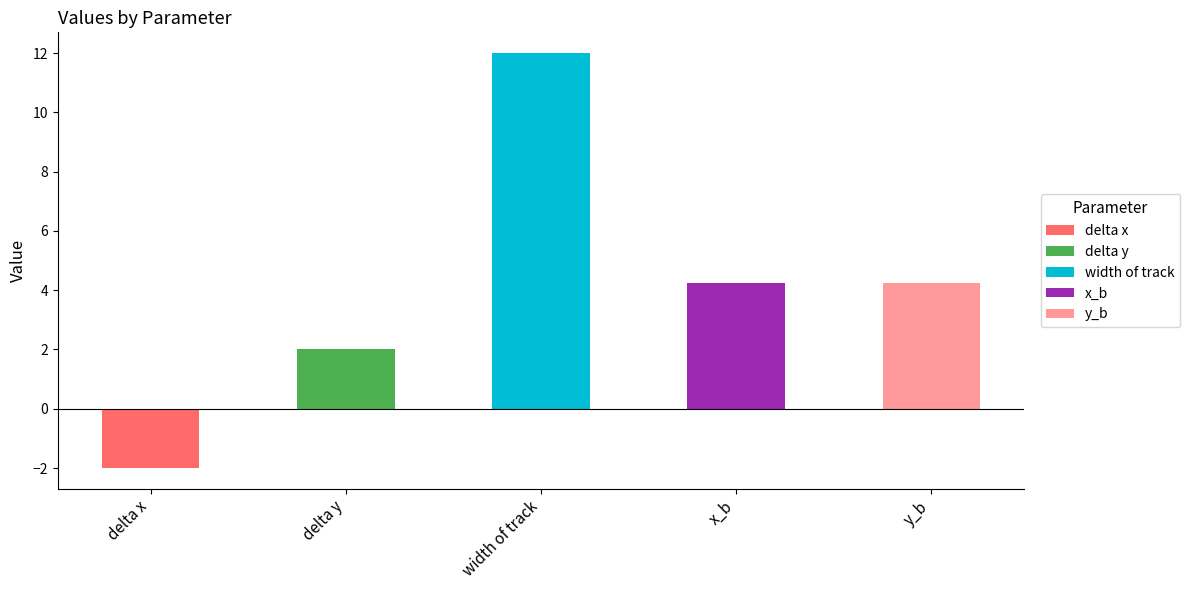

What is the label of the 3rd bar from the right?

width of track